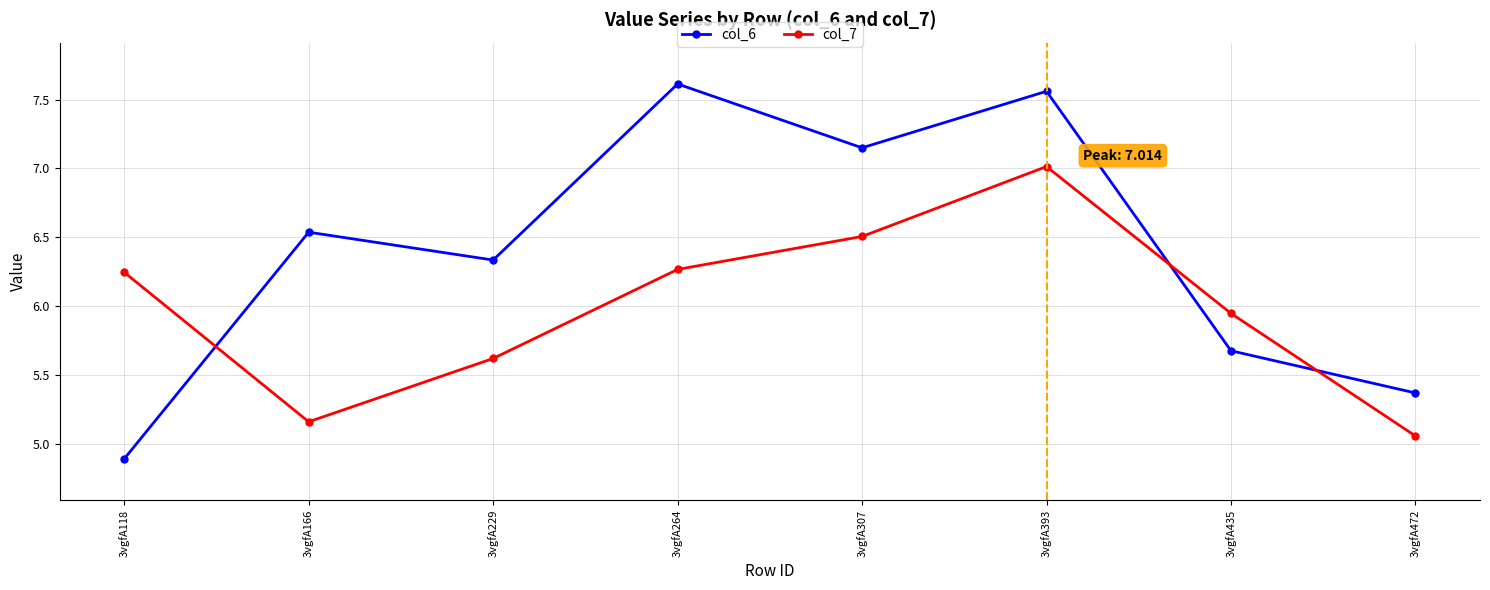

At which label does col_6 first exceed 6?

3vgfA166